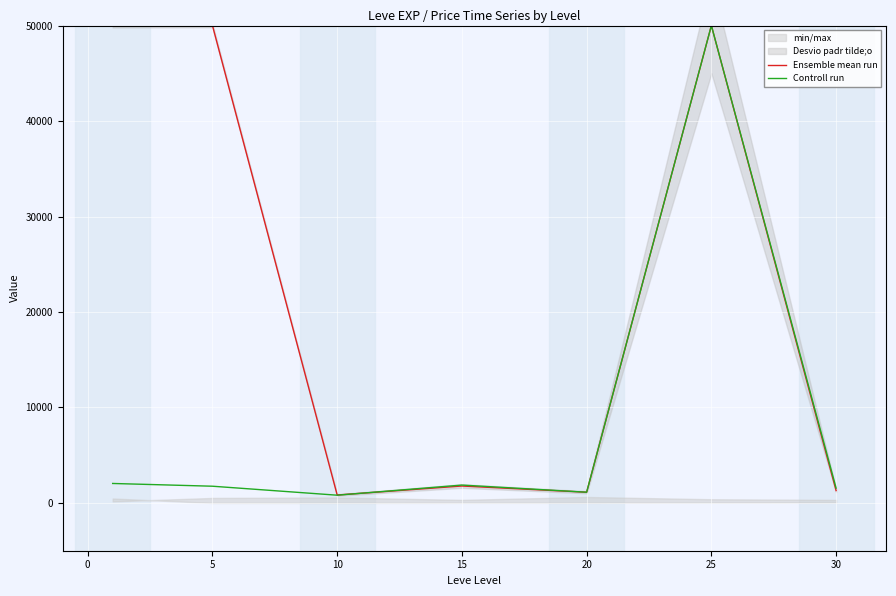

What is the maximum value for Ensemble mean run?

50000.0